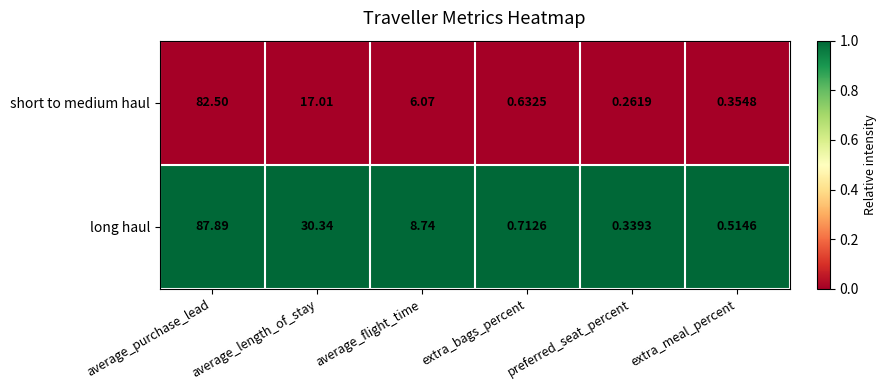

Which series has the largest range (max minus min)?

long haul